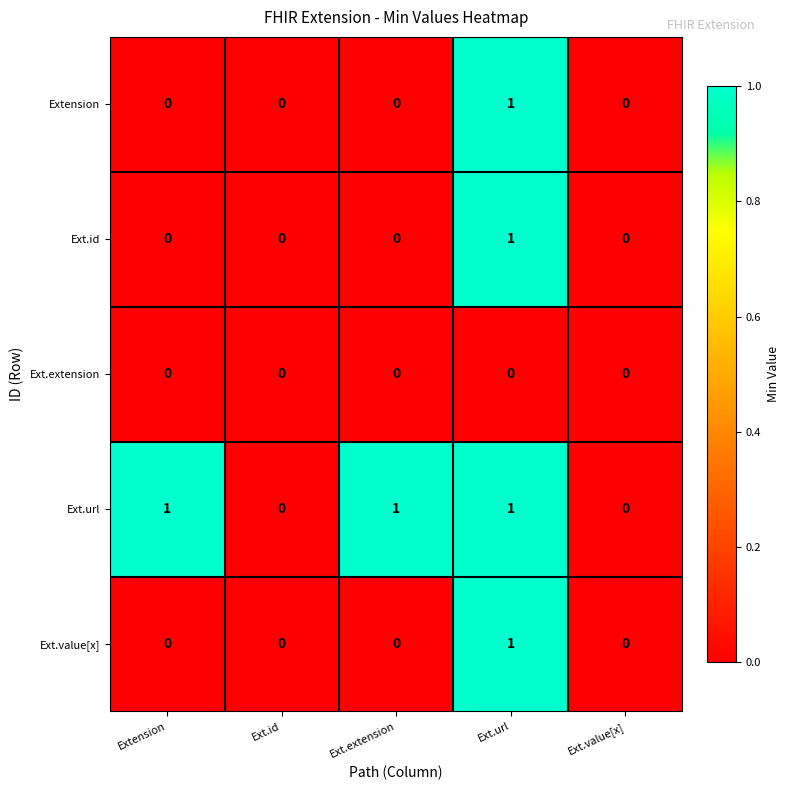

Count the Ext.url values in the range 0 to 1.

5